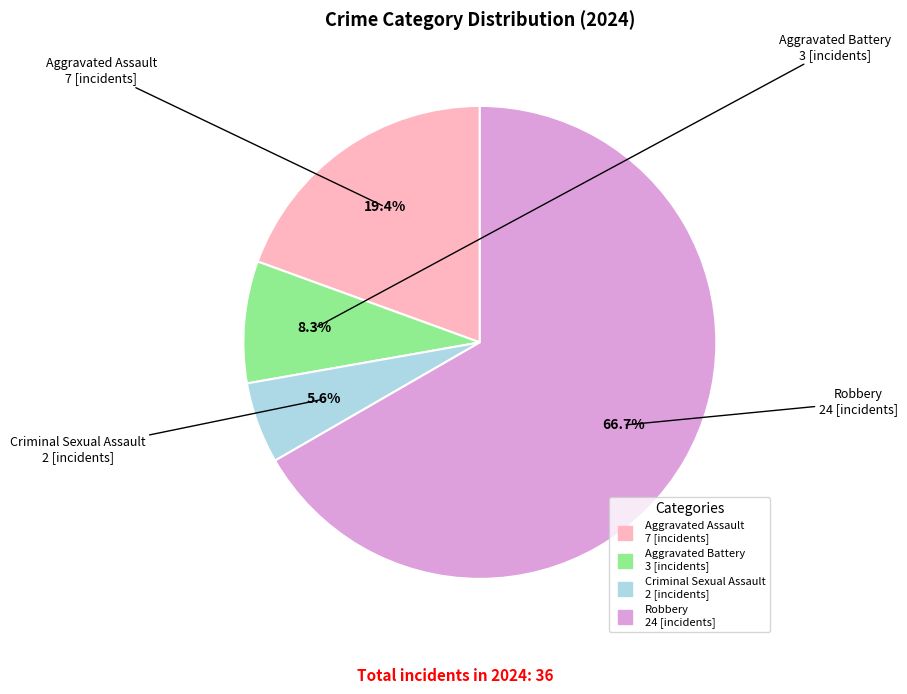

Is there any slice that represents more than half of the pie?

Yes